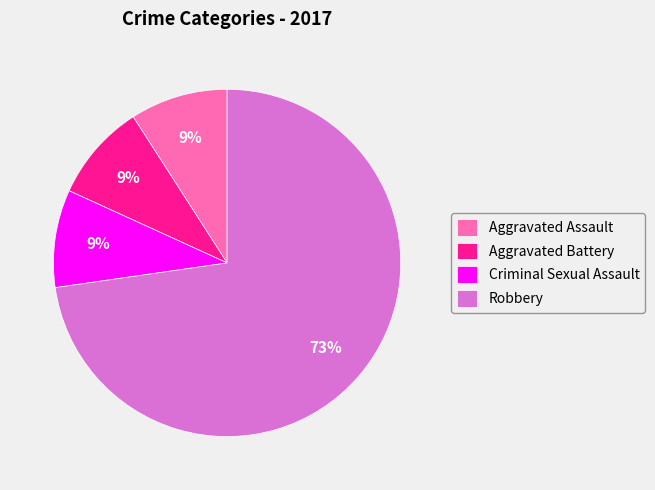

Does Robbery account for over 50% of the chart?

Yes